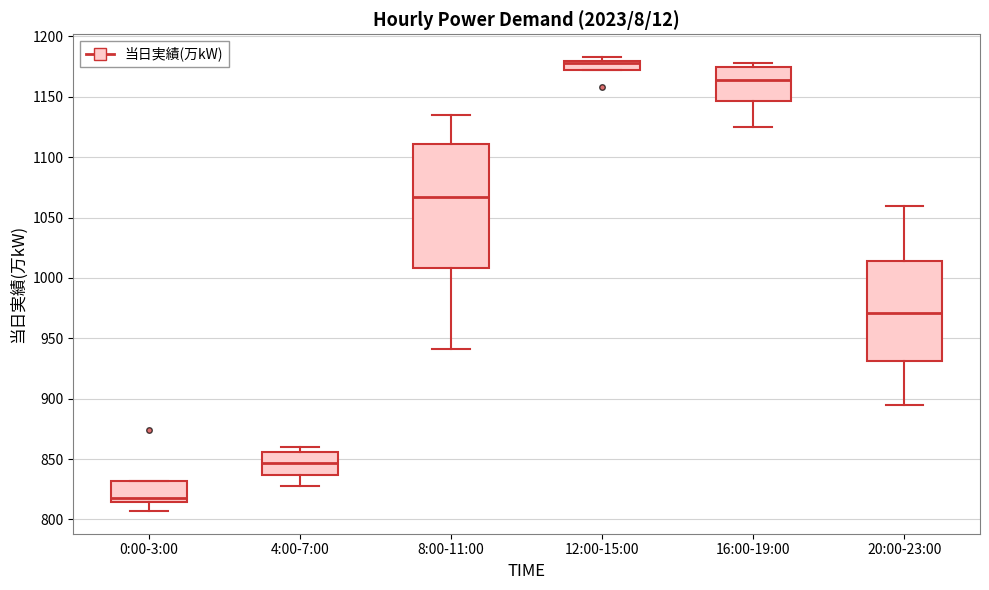

Reading left to right, read every box against the y-axis: the position of its median line, the range the box covers, and the ends of its whiskers. The values are not printed on the chart, so give them approximately, as read against the axis.

0:00-3:00: median 820, box 815 to 830, whiskers 805 to 830
4:00-7:00: median 845, box 835 to 855, whiskers 830 to 860
8:00-11:00: median 1065, box 1010 to 1110, whiskers 940 to 1135
12:00-15:00: median 1180 (just below the box's upper edge), box 1170 to 1180, whiskers 1170 to 1185
16:00-19:00: median 1165, box 1145 to 1175, whiskers 1125 to 1180
20:00-23:00: median 970, box 930 to 1015, whiskers 895 to 1060